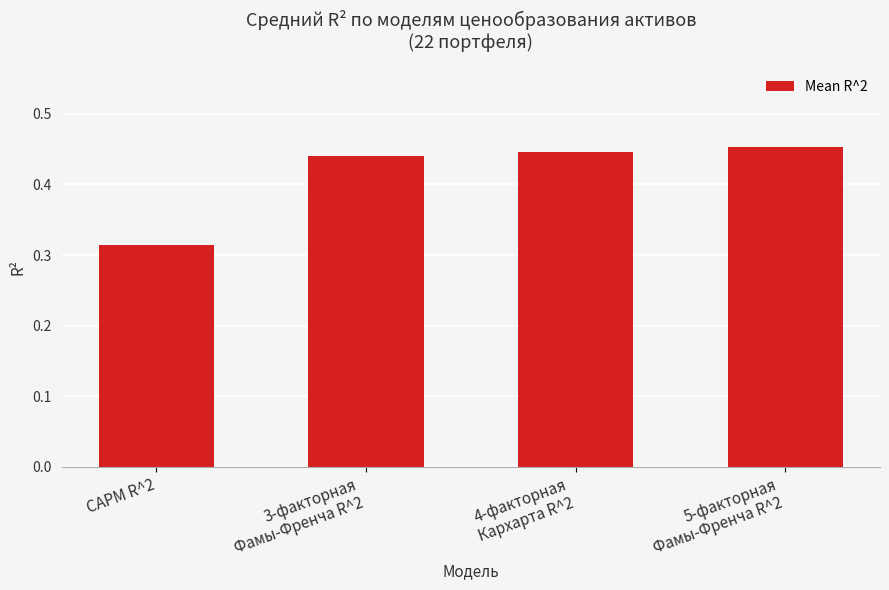

What is the sum of all values?

1.7